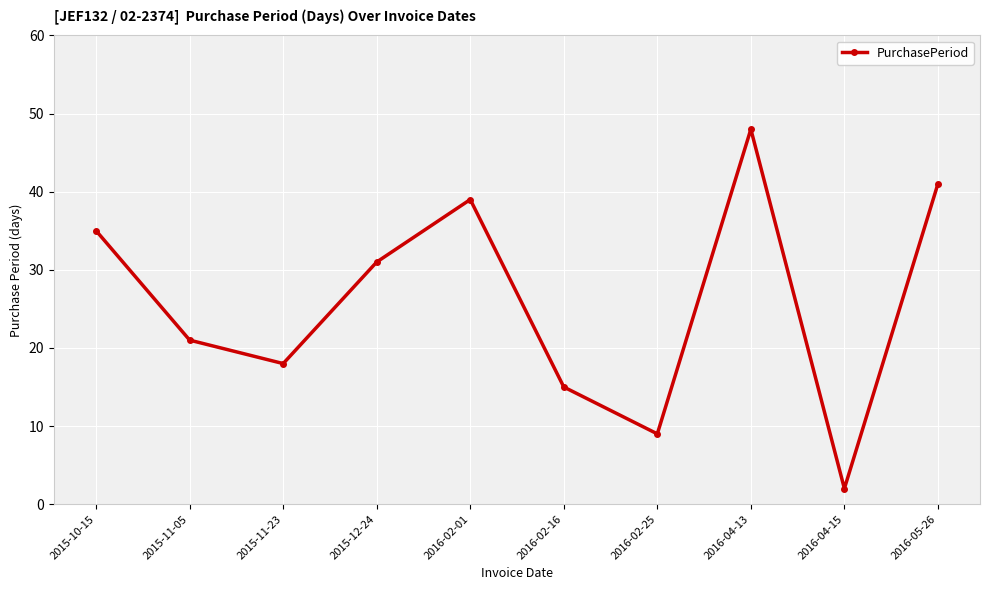

Rank the categories by value from lowest to highest.

2016-04-15, 2016-02-25, 2016-02-16, 2015-11-23, 2015-11-05, 2015-12-24, 2015-10-15, 2016-02-01, 2016-05-26, 2016-04-13